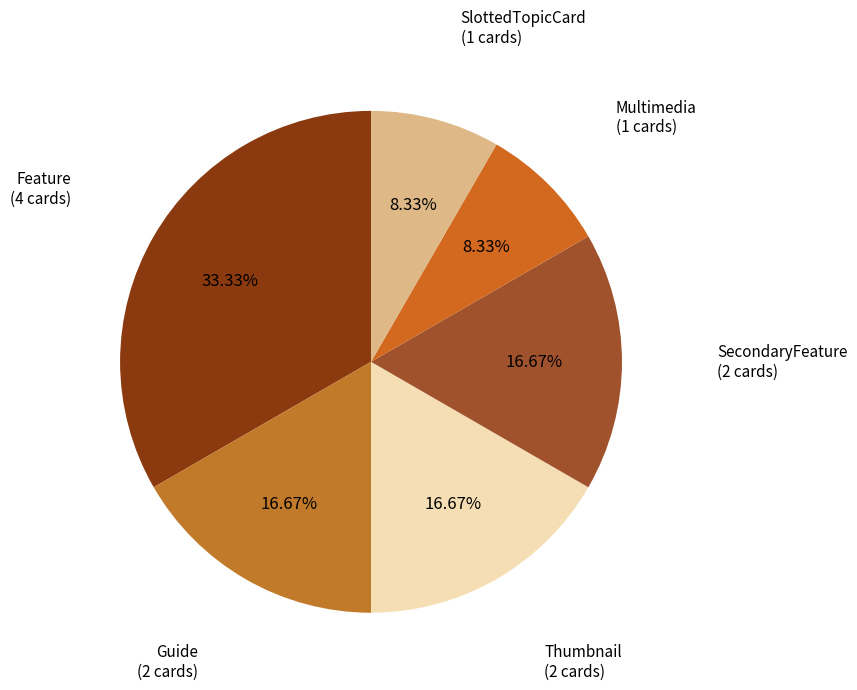

Does Guide represent more than half of the total?

No